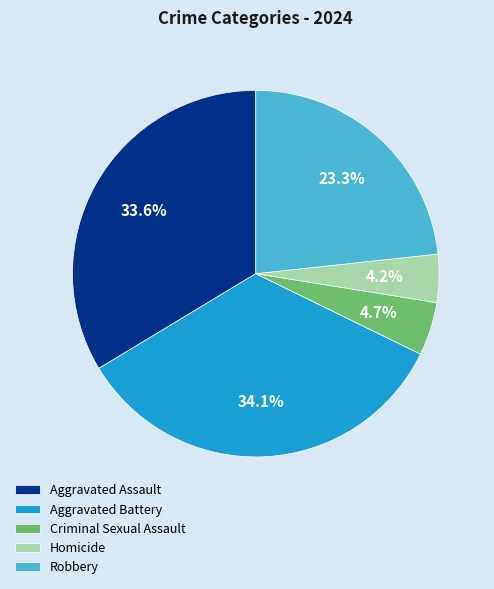

What percentage is NOT represented by Robbery?

76.7%